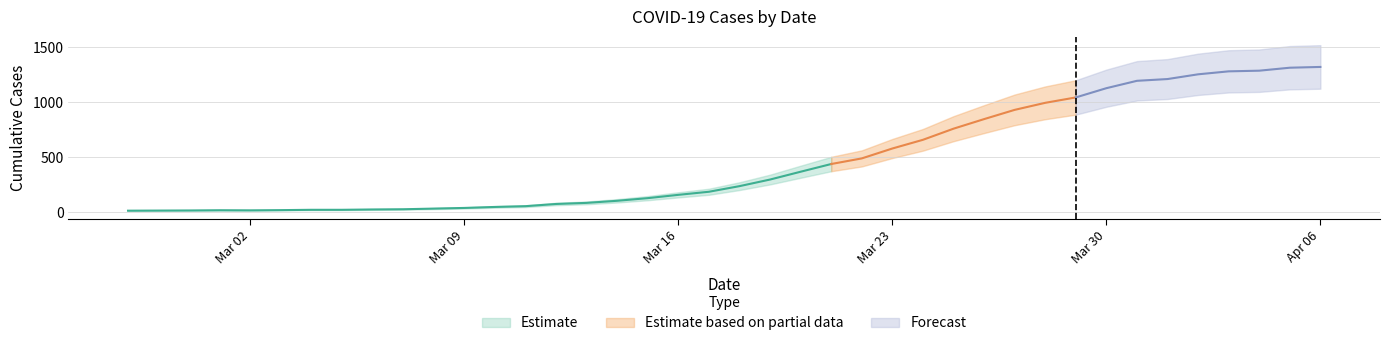

Rank the categories by value from highest to lowest.

2020-04-06, 2020-04-05, 2020-04-04, 2020-04-03, 2020-04-02, 2020-04-01, 2020-03-31, 2020-03-30, 2020-03-29, 2020-03-28, 2020-03-27, 2020-03-26, 2020-03-25, 2020-03-24, 2020-03-23, 2020-03-22, 2020-03-21, 2020-03-20, 2020-03-19, 2020-03-18, 2020-03-17, 2020-03-16, 2020-03-15, 2020-03-14, 2020-03-13, 2020-03-12, 2020-03-11, 2020-03-10, 2020-03-09, 2020-03-08, 2020-03-07, 2020-03-06, 2020-03-04, 2020-03-05, 2020-03-03, 2020-03-01, 2020-03-02, 2020-02-29, 2020-02-28, 2020-02-27